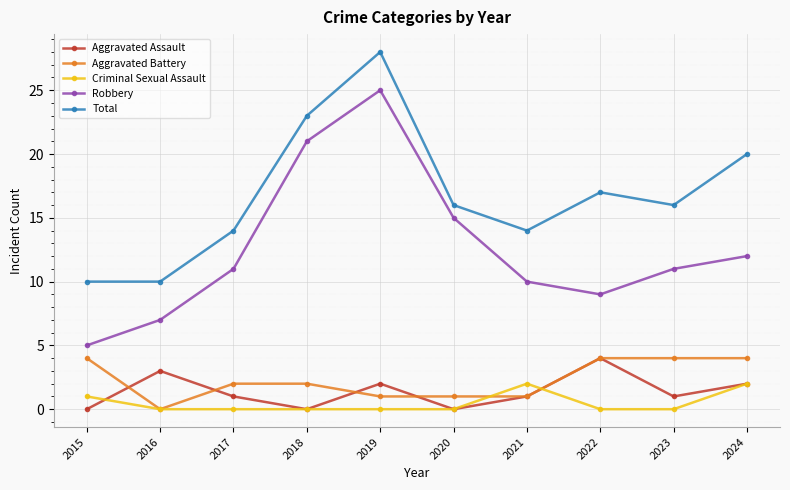

Which series has the largest range (max minus min)?

Robbery